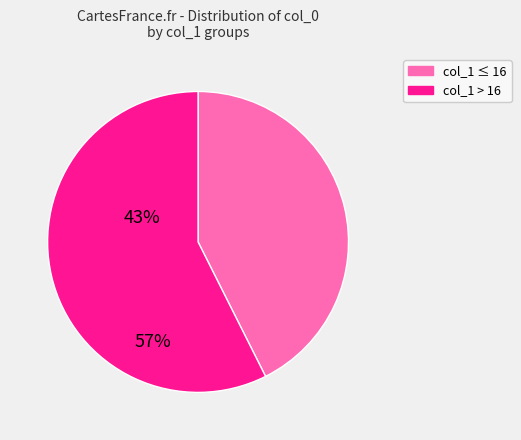

Is there any slice that represents more than half of the pie?

Yes